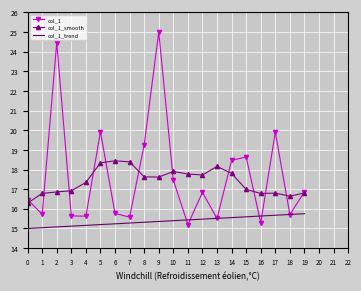

Rank the series by their maximum value, from lowest to highest.

col_1_trend, col_1_smooth, col_1